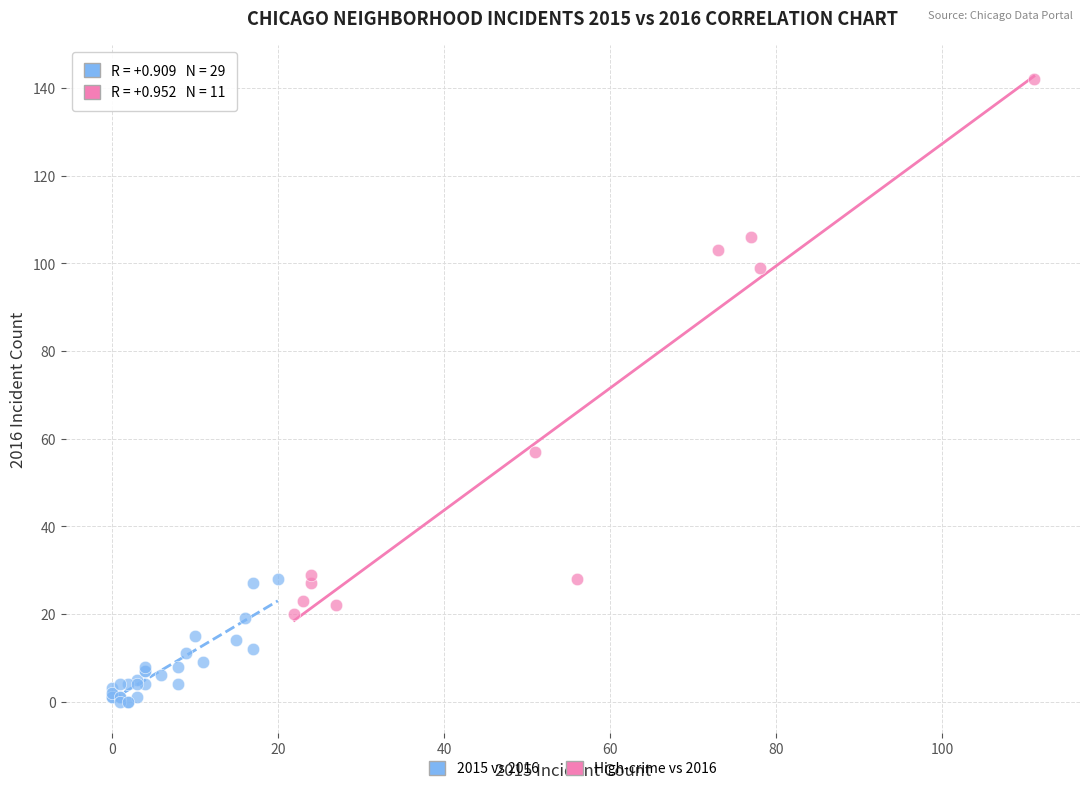

Which series contains the highest Y value?

High-crime vs 2016